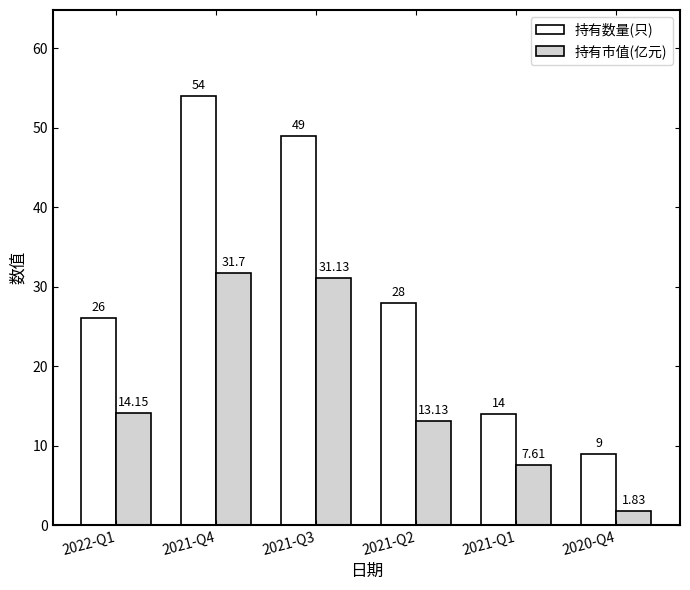

What position from the right is 2021-Q2?

3